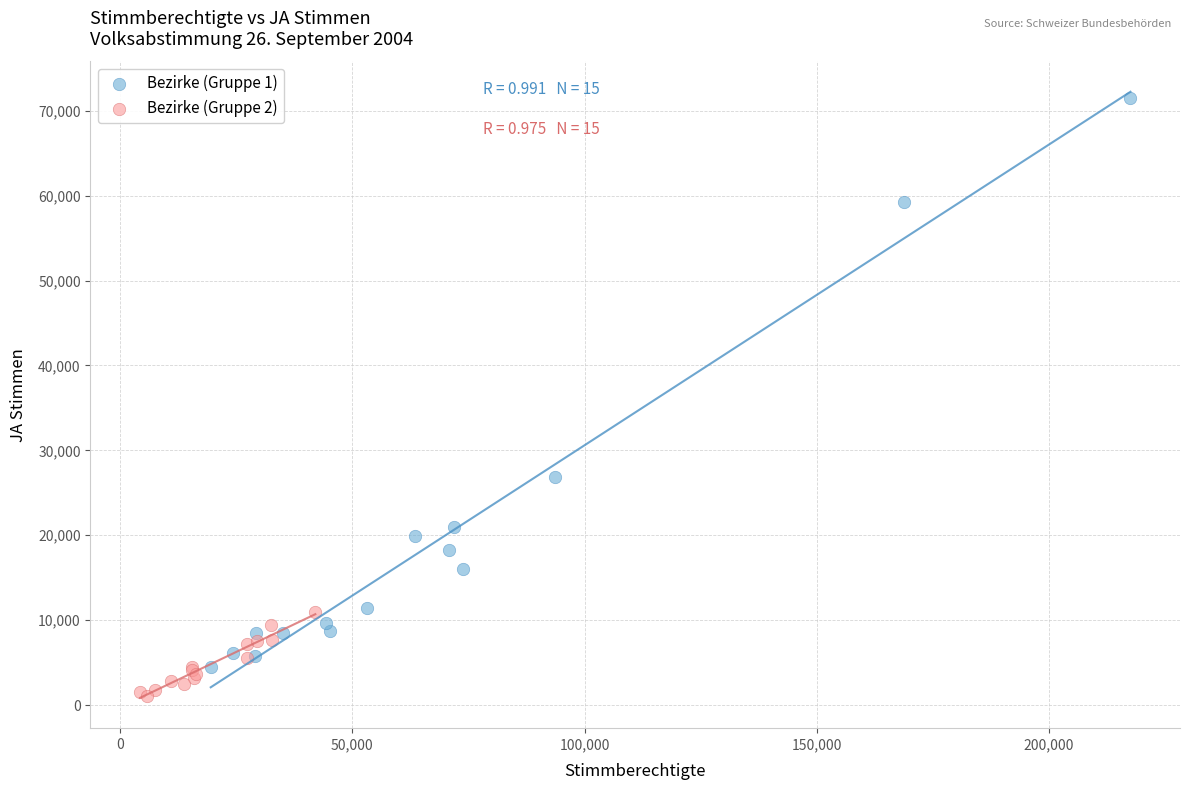

Which series has the largest Y range (max minus min)?

Bezirke (Gruppe 1)